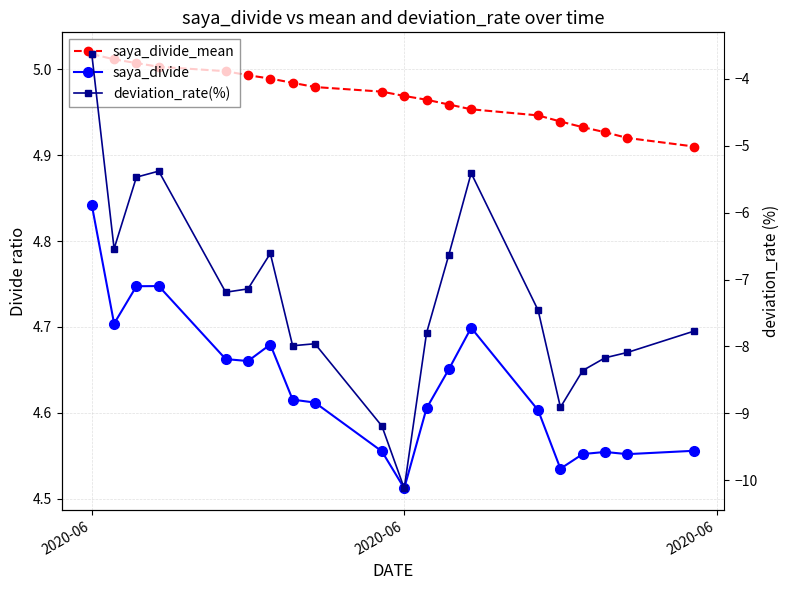

How many lines are shown in the chart?

3